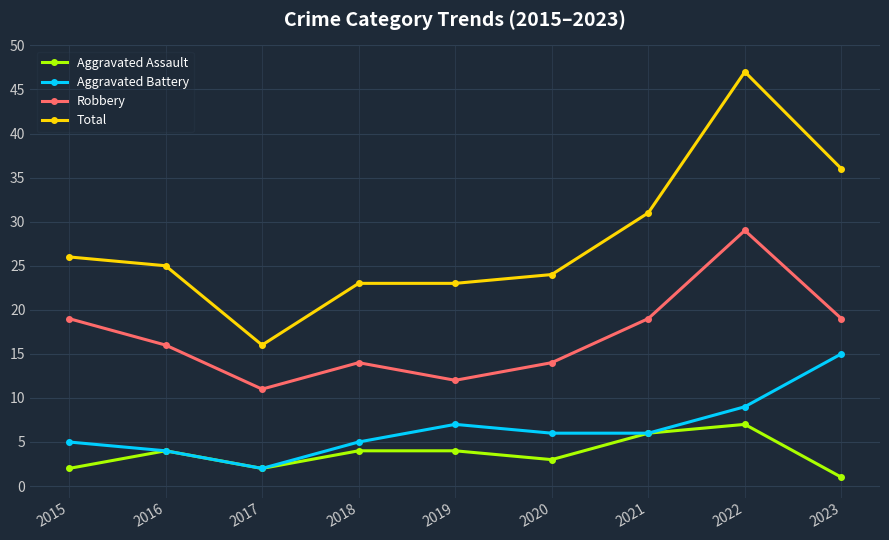

What is the difference between the maximum and minimum values in the Aggravated Battery series?

13